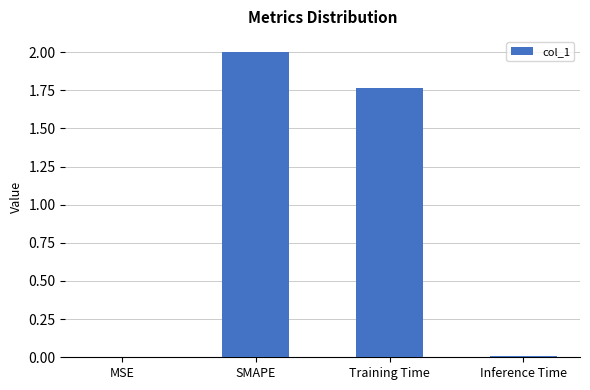

Which has a higher value, Inference Time or SMAPE?

SMAPE